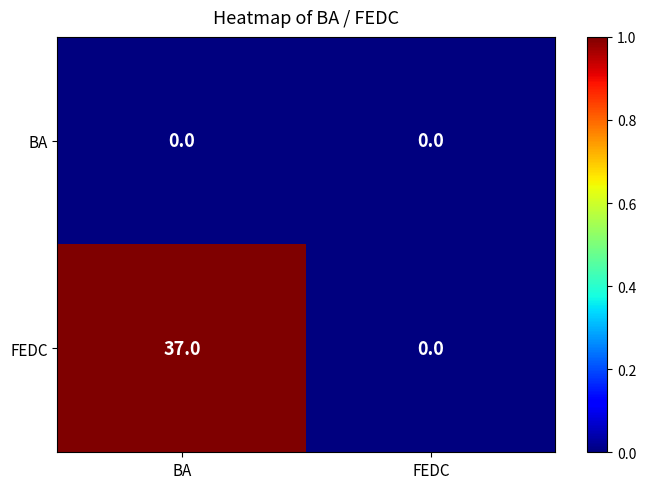

Reading left to right, what are all the values shown in this chart?

BA: BA=0	FEDC=0
FEDC: BA=37	FEDC=0